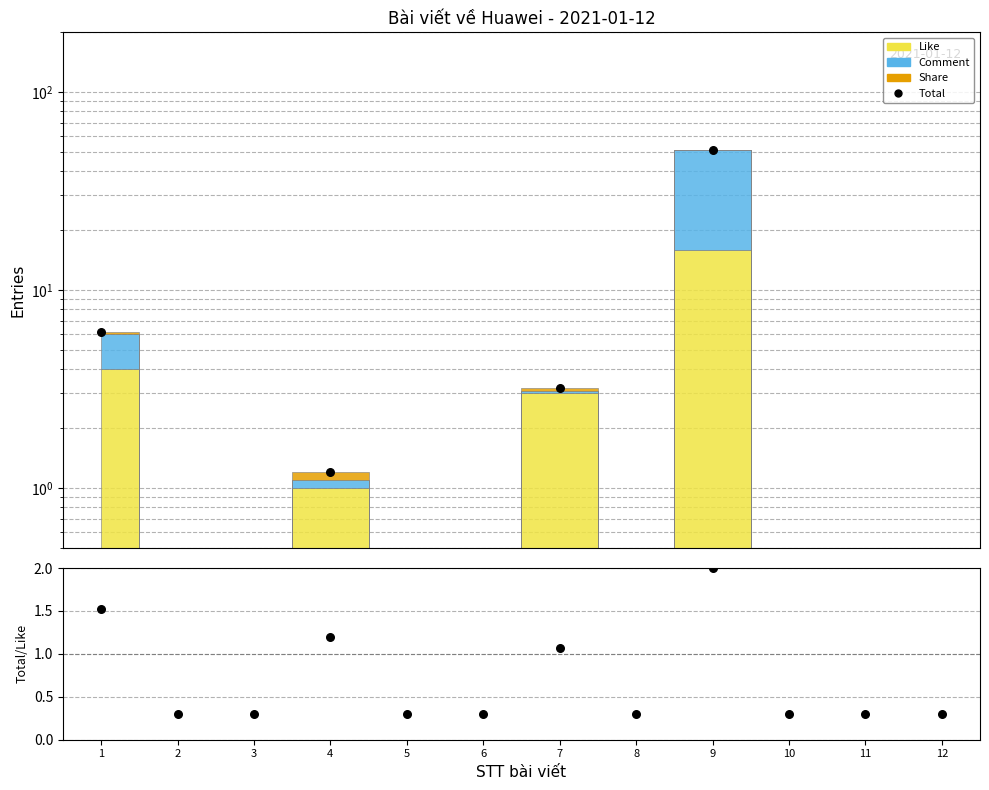

At how many categories does at least one series exceed 13?

1